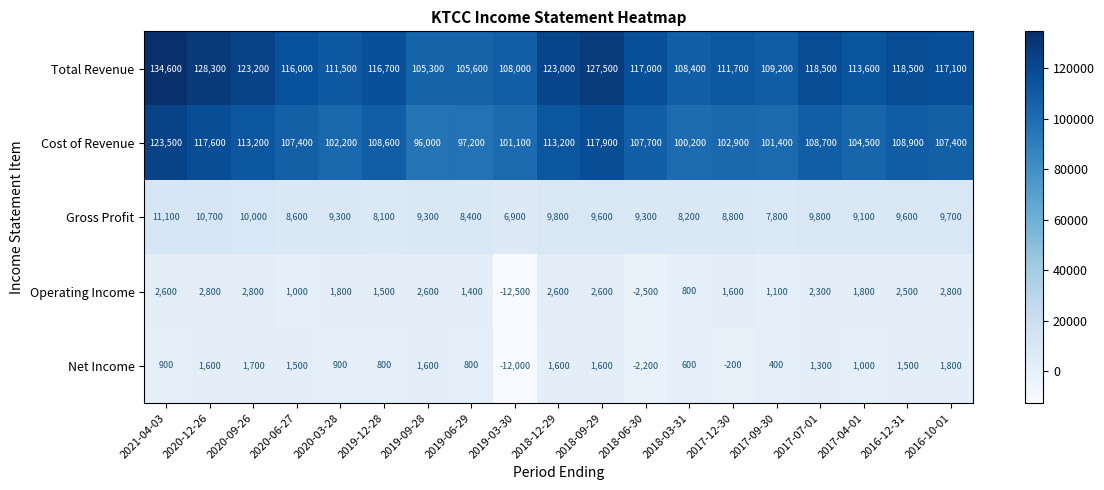

What is the difference between the maximum and second lowest values in the Cost of Revenue series?

26300